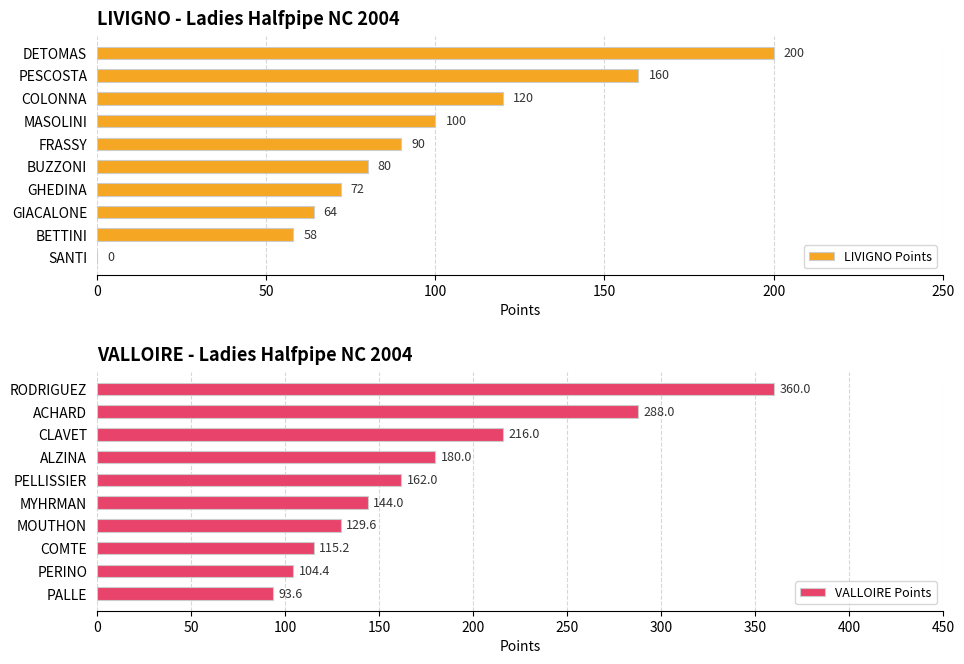

True or false: LIVIGNO Points has a value of 100 at MASOLINI.

True